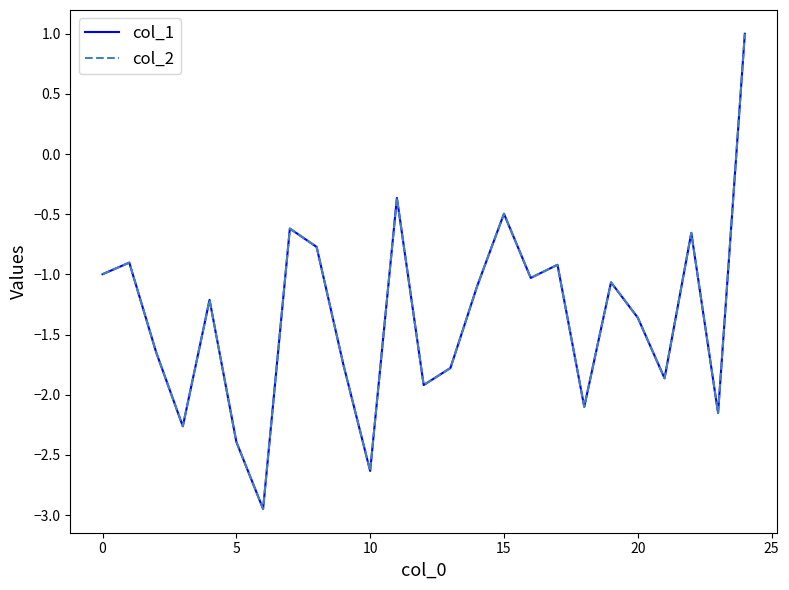

What is the greatest value displayed?

1.0